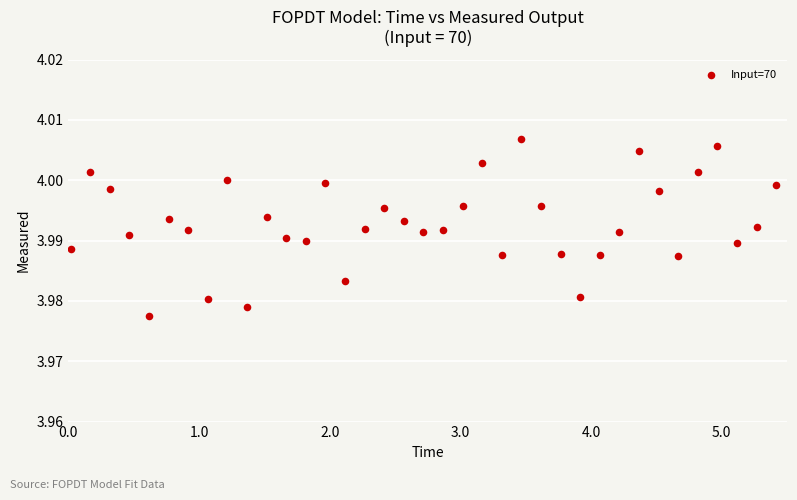

What is the range of X values (max minus min)?

5.4